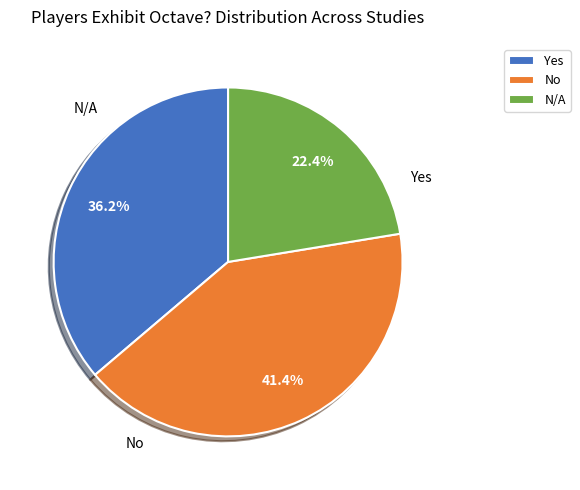

What percentage do No and Yes together represent?

77.6%